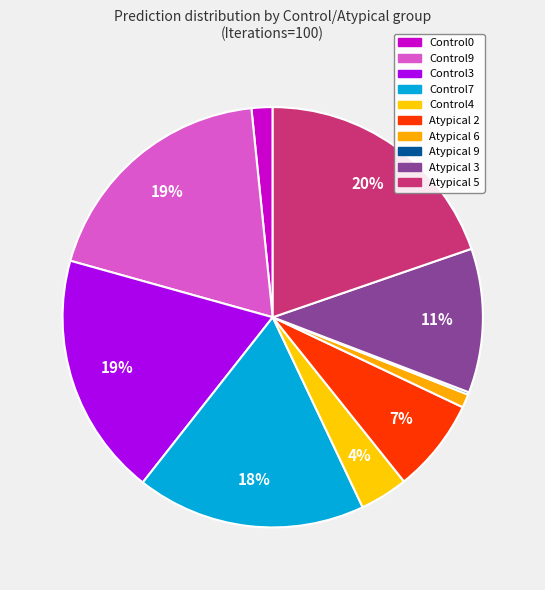

To the nearest percent, what is the average slice percentage?

10%